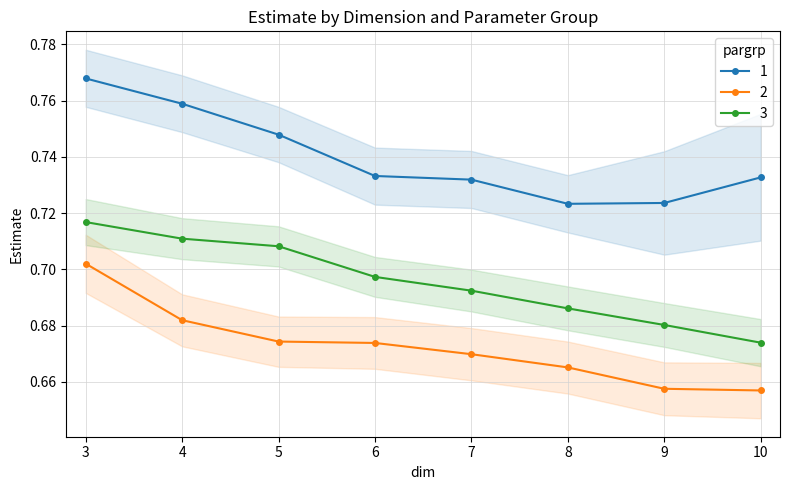

True or false: 3 and 2 cross at least once.

False